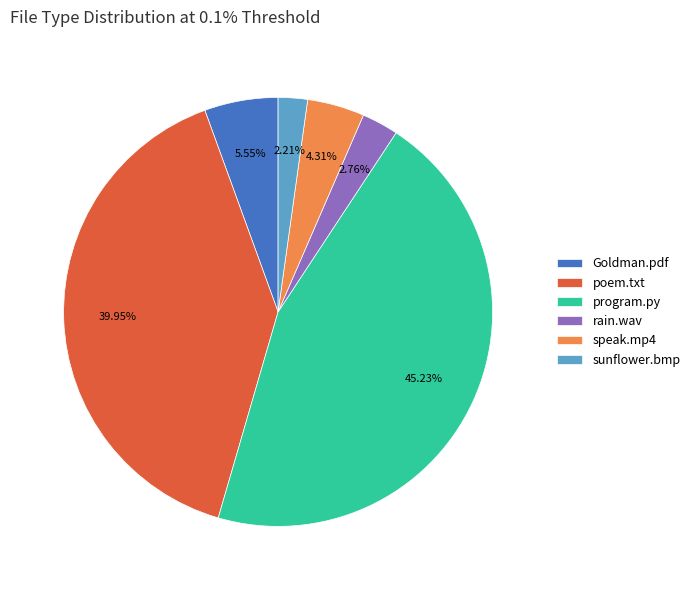

To the nearest percent, what is the difference between the Goldman.pdf and program.py slice percentages?

40%